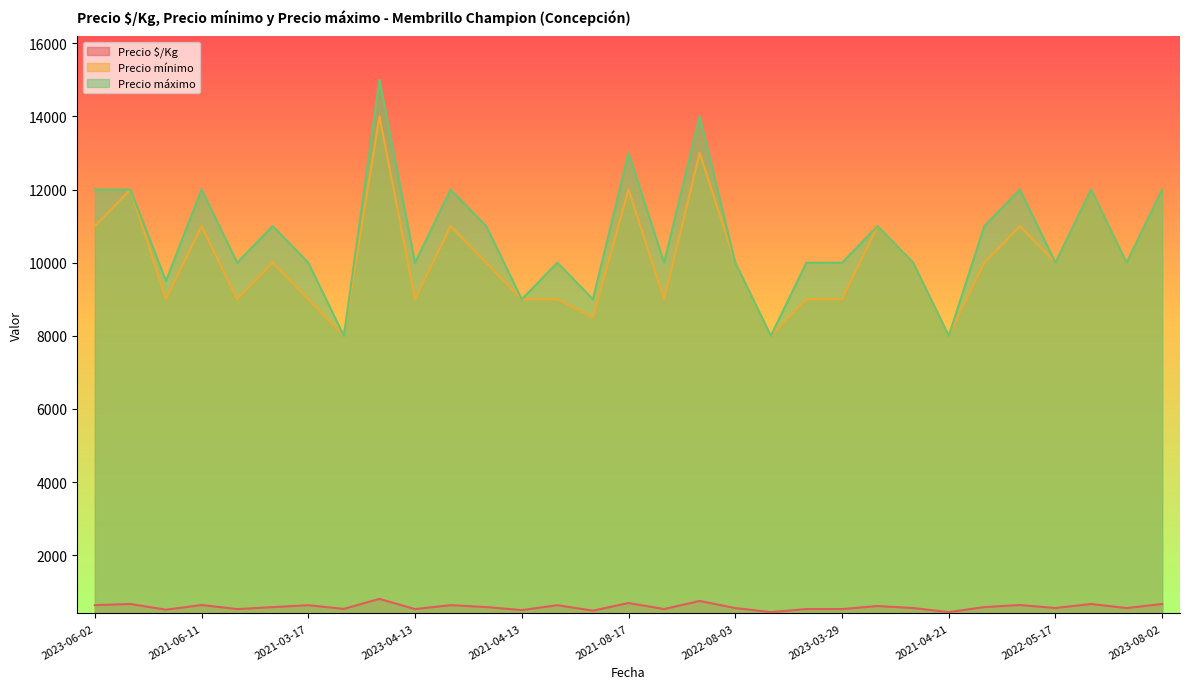

How many lines are shown in the chart?

3